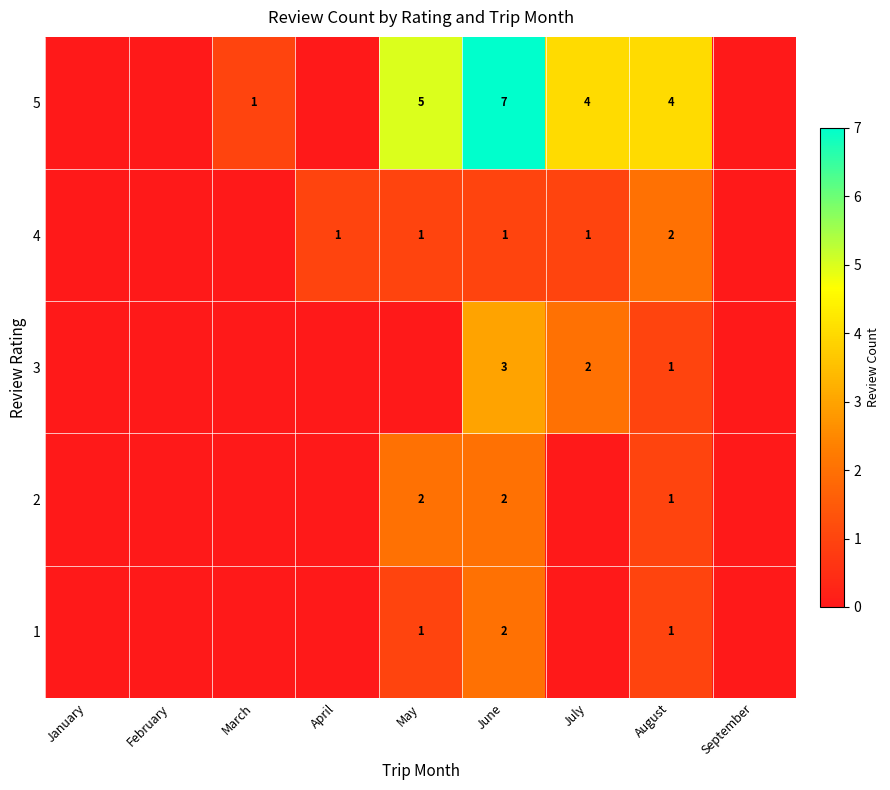

The value of 4 at May is 1. True or false?

True